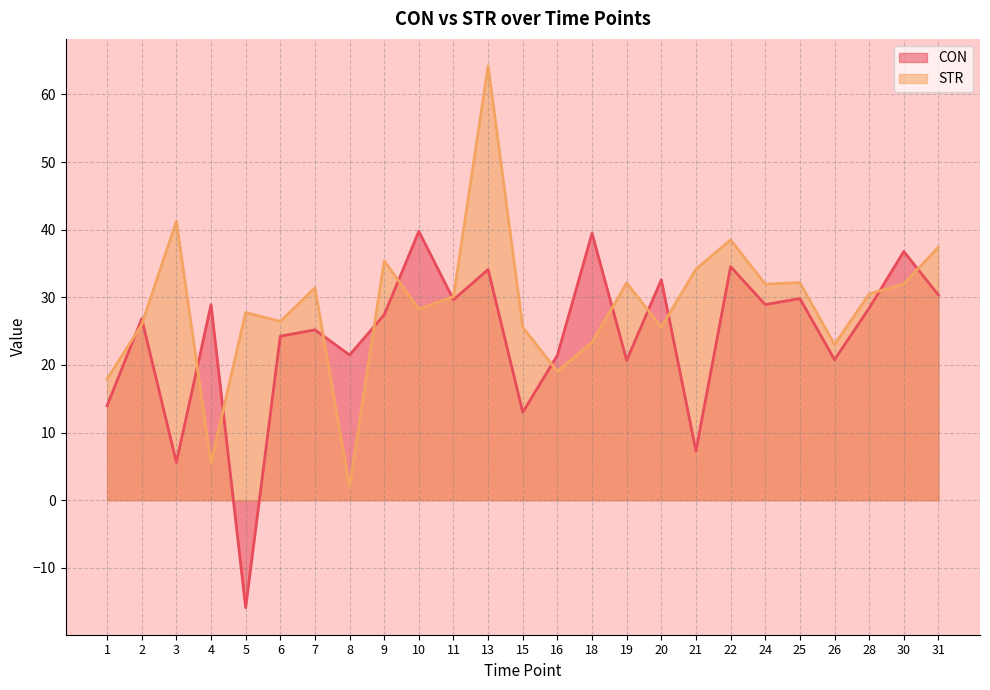

The STR series shows 17.9 at 1. True or false?

True